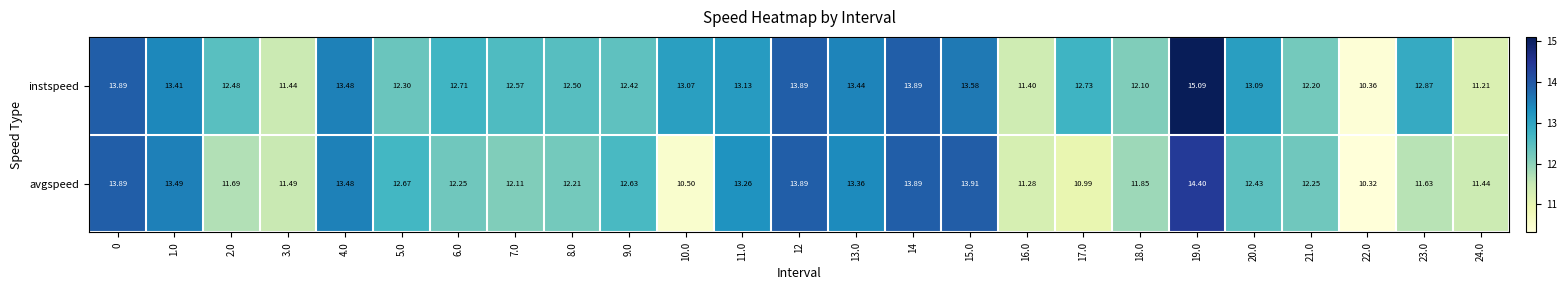

Which series has the largest range (max minus min)?

instspeed